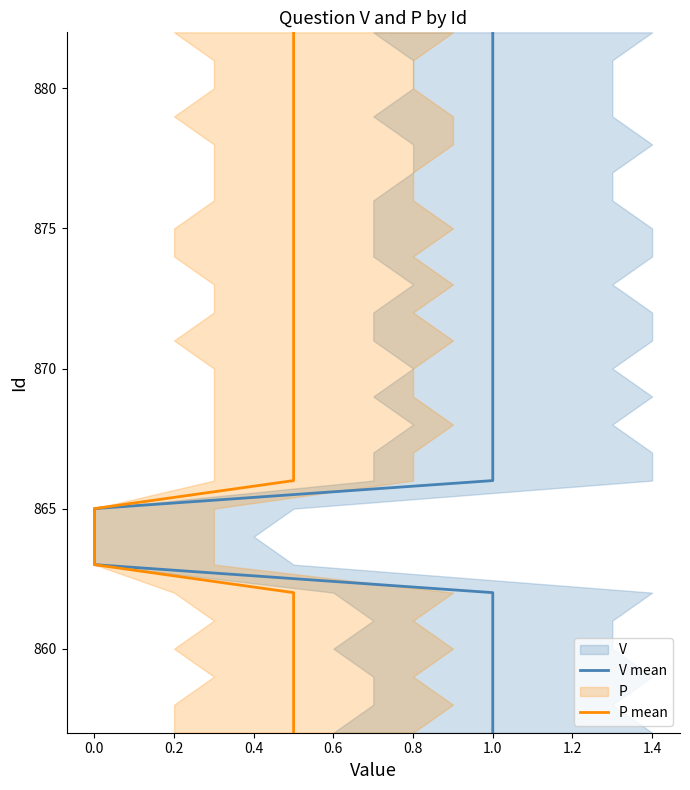

How many data points in V mean are less than 870?

13